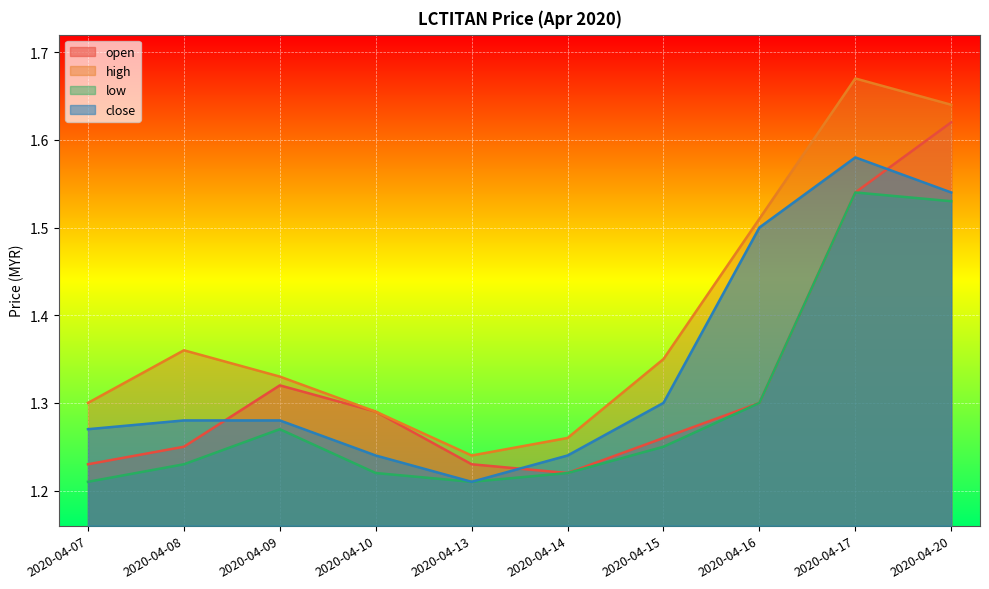

What is the smallest value displayed?

1.2